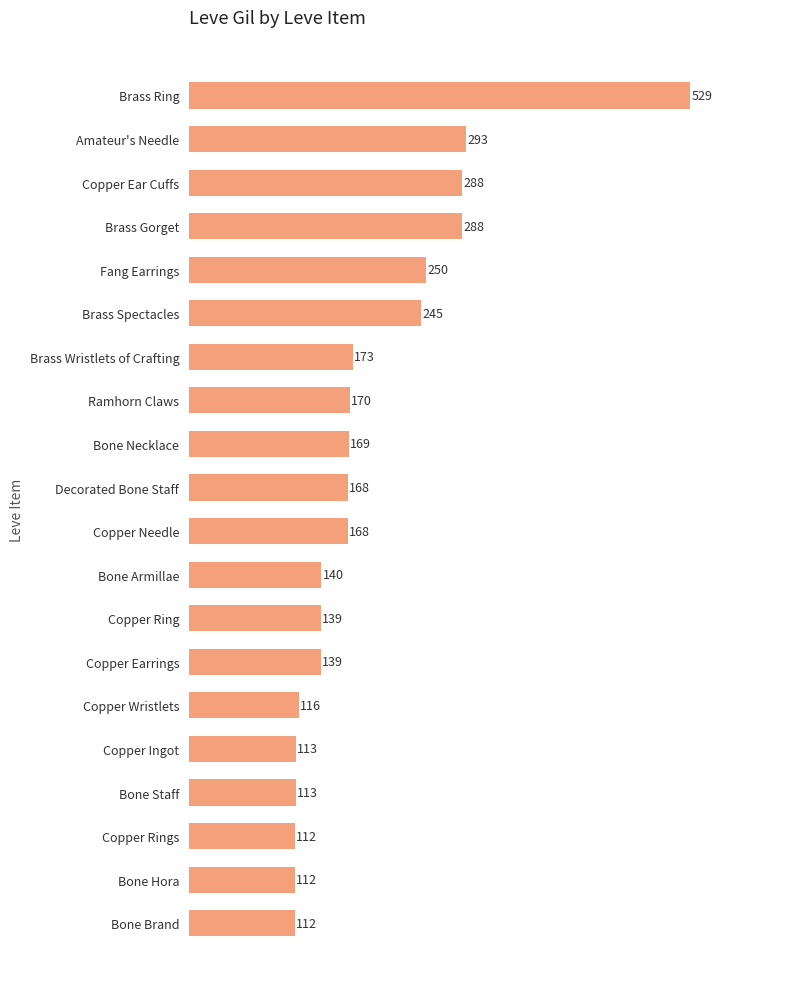

Reading top to bottom, transcribe all the data shown in this chart.

529	293	288	288	250	245	173	170	169	168	168	140	139	139	116	113	113	112	112	112